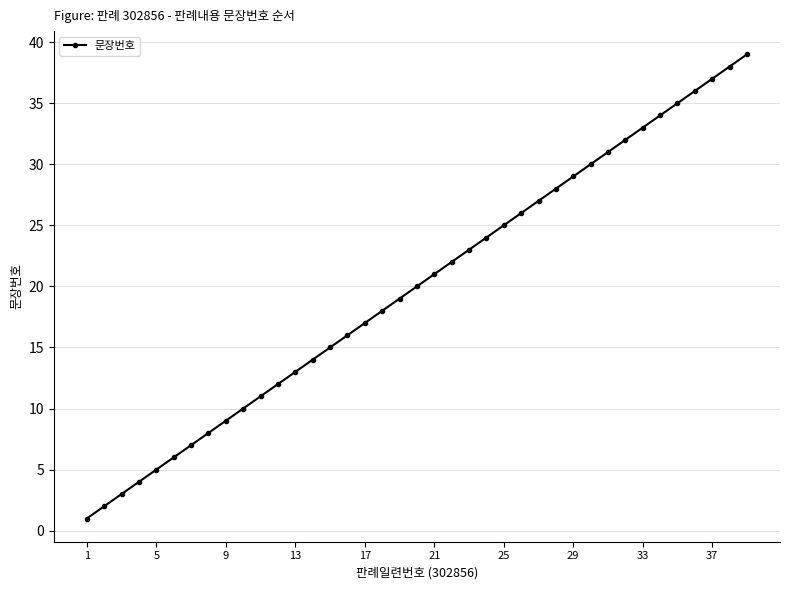

What is the smallest value displayed?

1